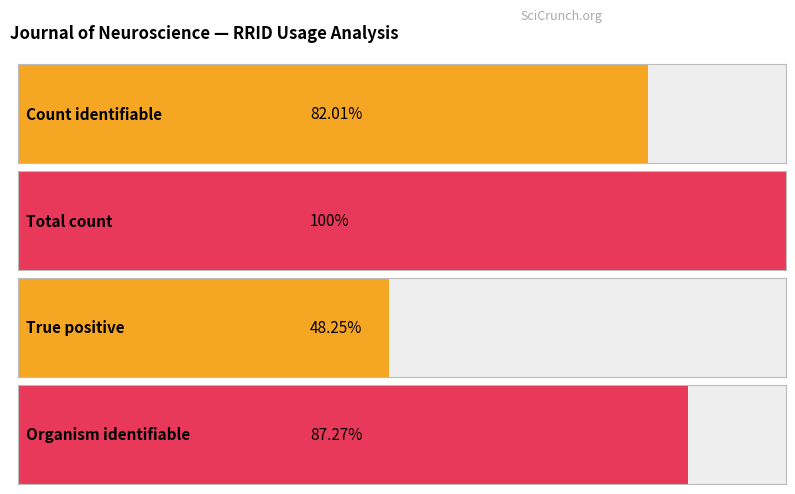

True or false: Total count has a value of 44.4 at JCN.

False